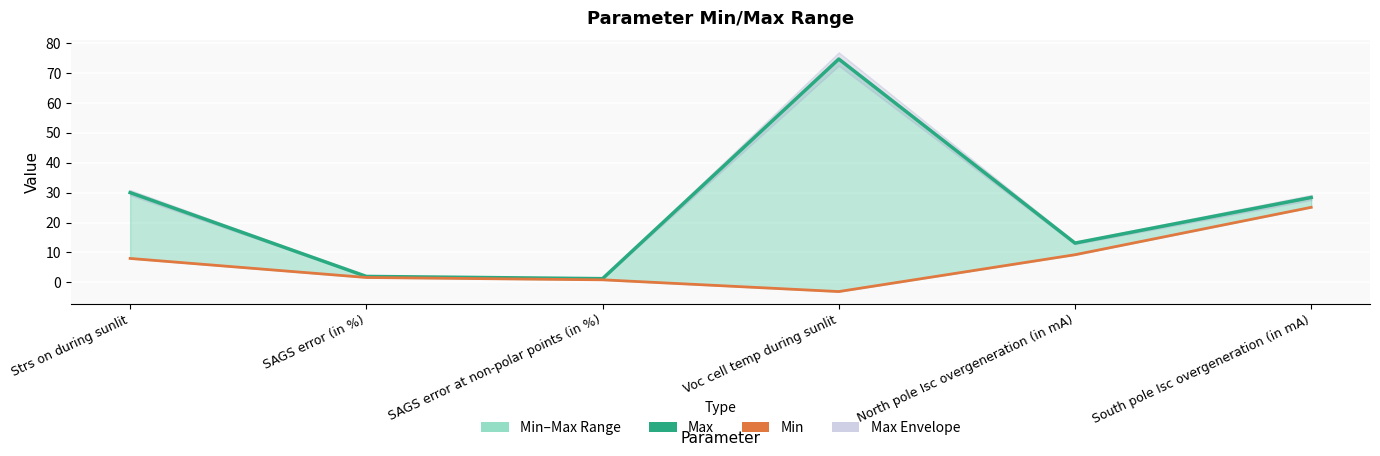

At which label is Max closest to 37?

Strs on during sunlit